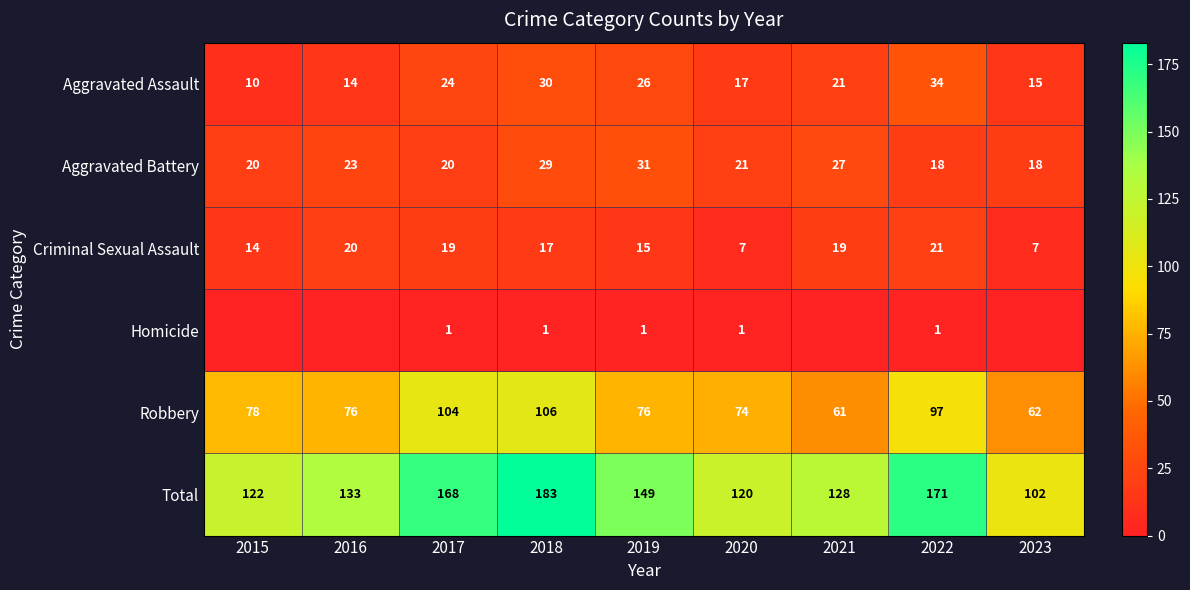

What is the difference between the highest and lowest values at 2015?

122